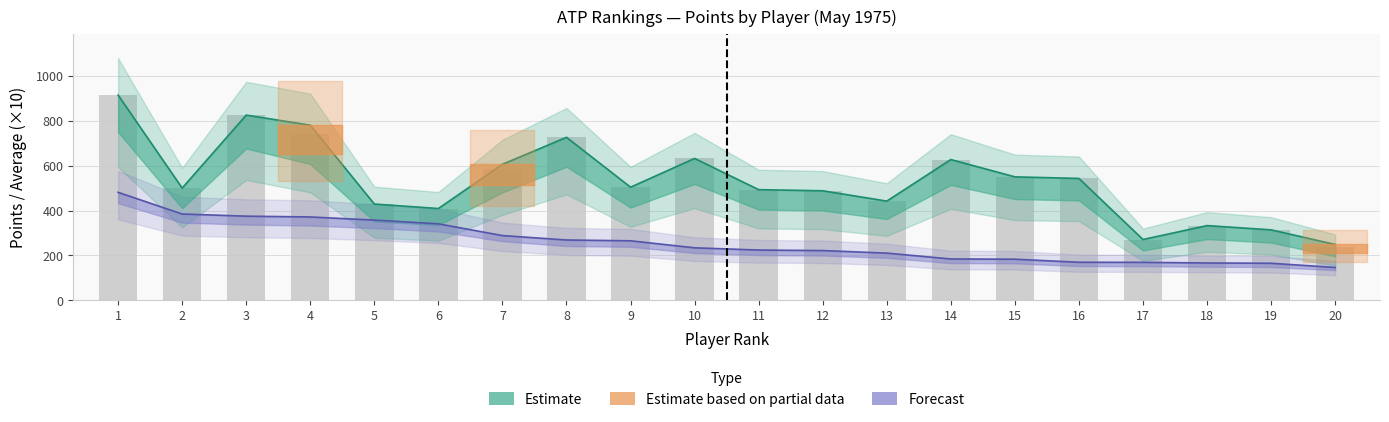

What is the difference between the POINTS values at 8 and 19?

412.0